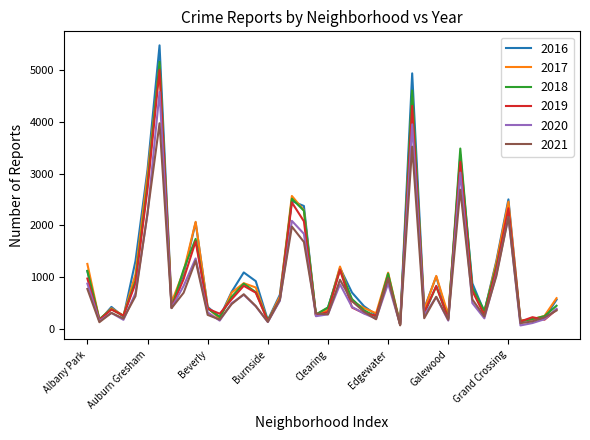

Is this an area chart (filled region under the line)?

No